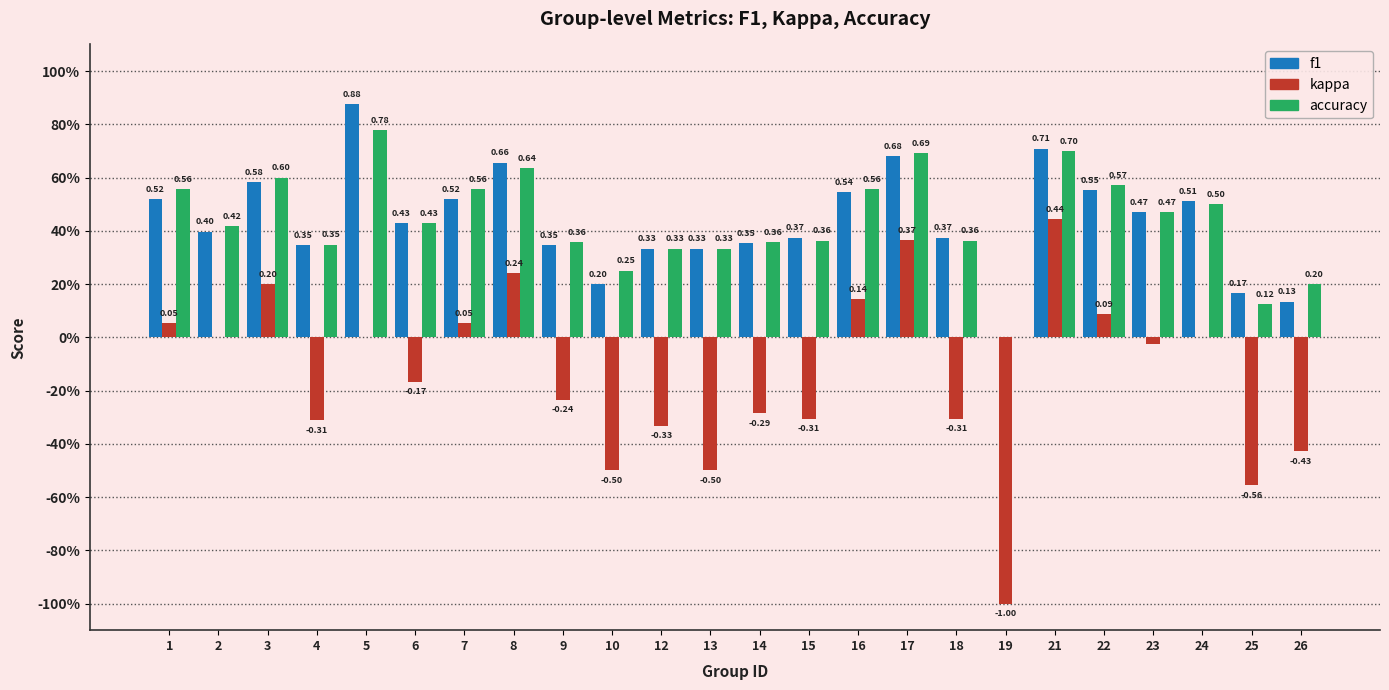

What are all the series names shown in the legend?

f1, kappa, accuracy